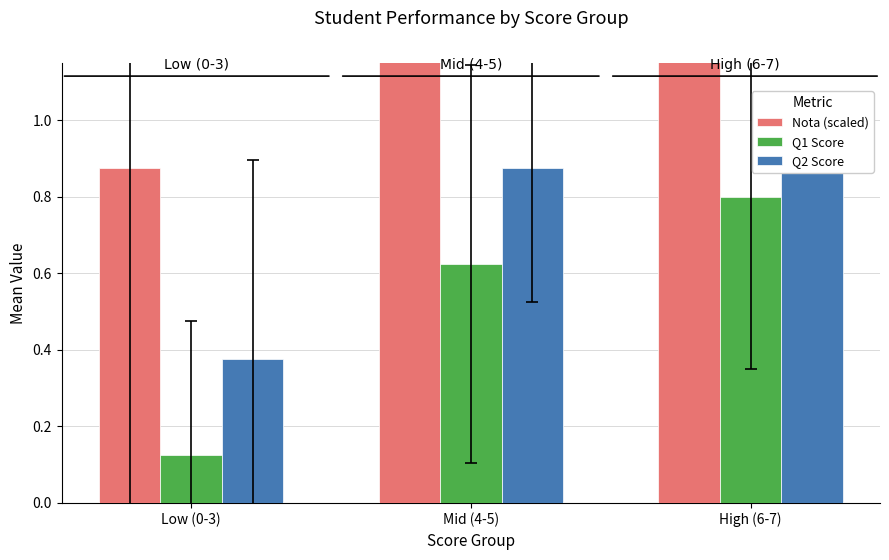

What is the smallest value displayed?

0.1